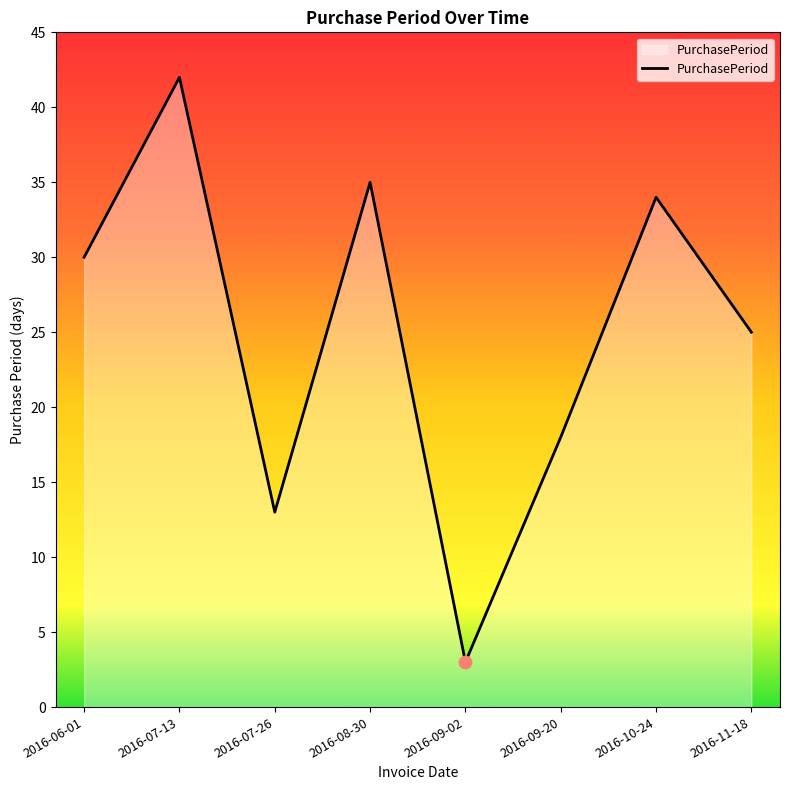

What is the ratio of the value at 2016-10-24 to the value at 2016-06-01?

1.1